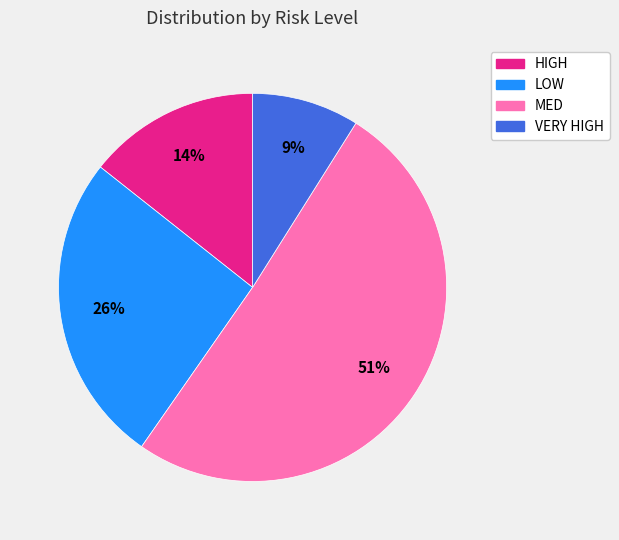

The LOW slice represents 26% of the pie. True or false?

True